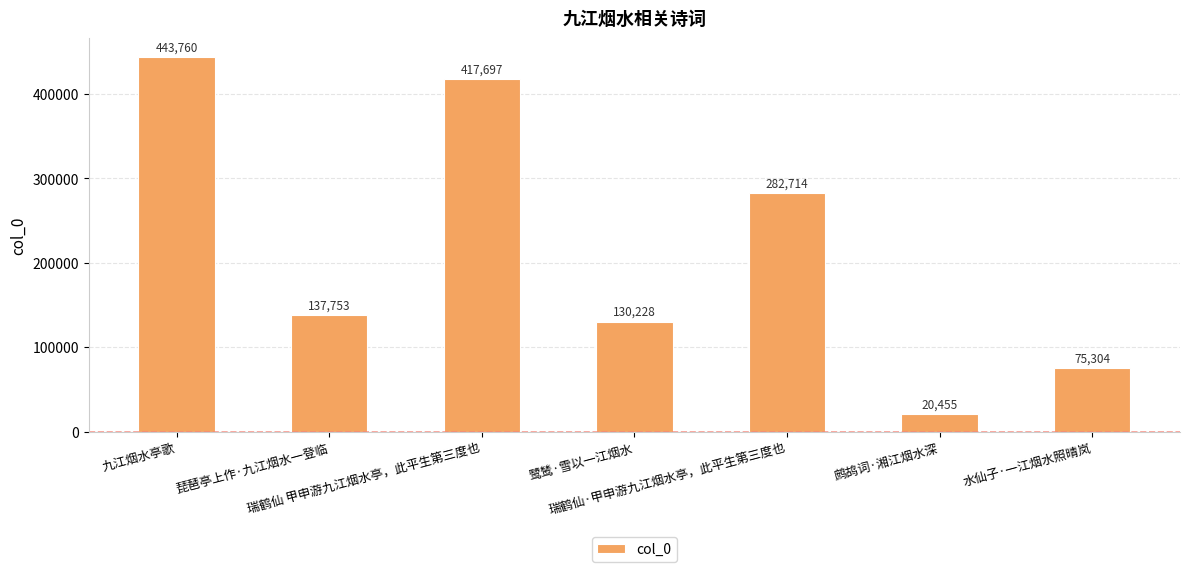

List the labels in order of value, smallest first.

鹧鸪词·湘江烟水深, 水仙子·一江烟水照晴岚, 鹭鸶·雪以一江烟水, 琵琶亭上作·九江烟水一登临, 瑞鹤仙·甲申游九江烟水亭，此平生第三度也, 瑞鹤仙 甲申游九江烟水亭，此平生第三度也, 九江烟水亭歌